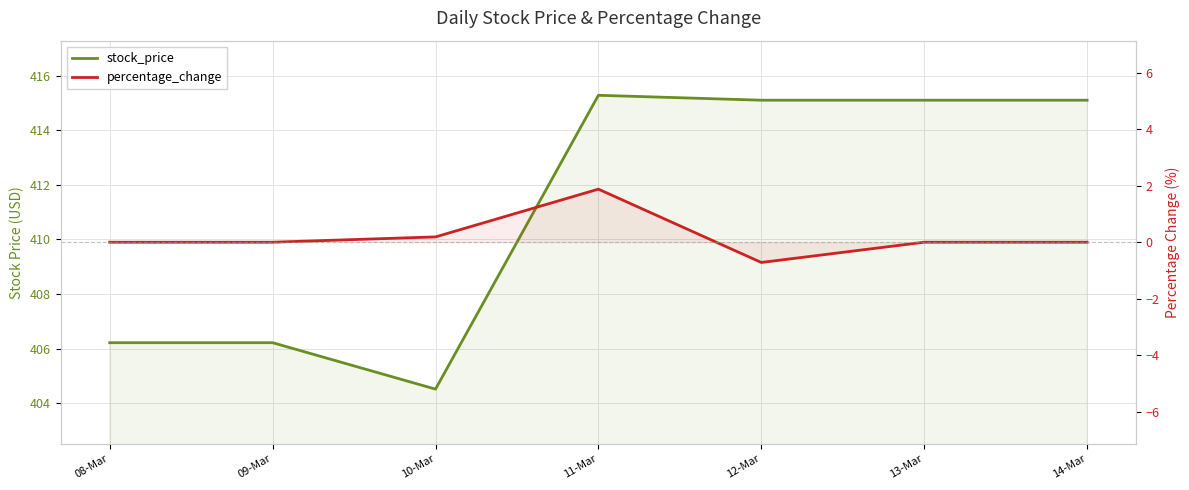

True or false: percentage_change and stock_price intersect in this chart.

False